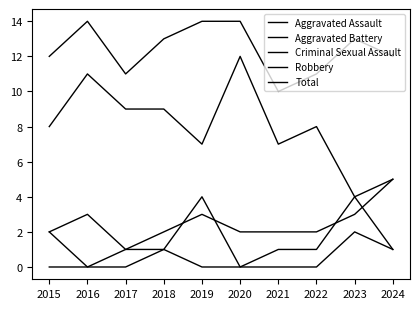

Is this an area chart (filled region under the line)?

No